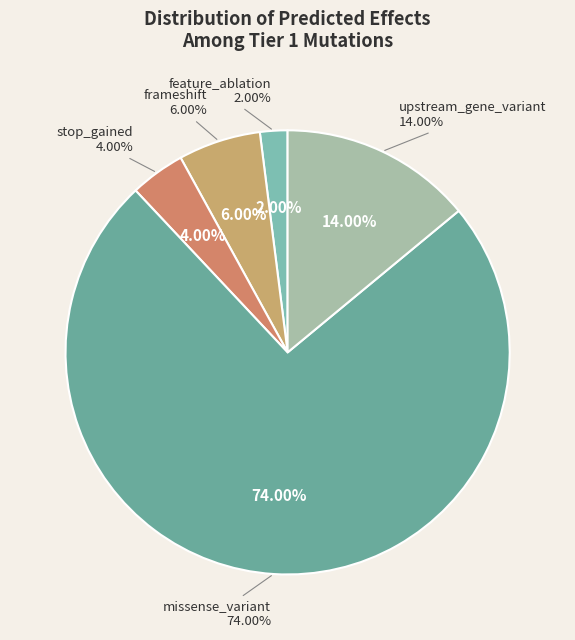

Is it true that missense_variant is 46% of the pie?

False